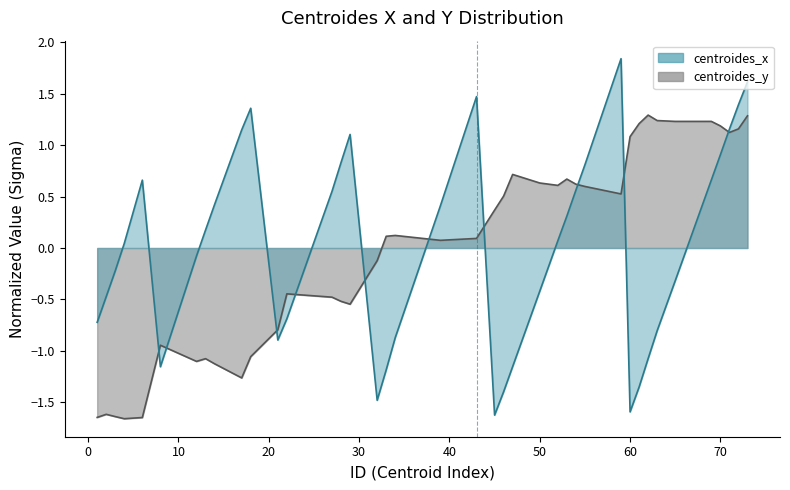

Reading left to right, what are all the values shown in this chart?

centroides_x: 1=-0.7	2=-0.5	3=-0.2	4=0.0	6=0.7	8=-1.2	12=-0.1	13=0.2	14=0.4	17=1.1	18=1.4	21=-0.9	22=-0.7	27=0.6	28=0.8	29=1.1	32=-1.5	33=-1.2	34=-0.9	39=0.4	43=1.5	45=-1.6	46=-1.4	47=-1.2	50=-0.4	52=0.1	53=0.3	54=0.6	55=0.8	59=1.8	60=-1.6	61=-1.4	62=-1.1	63=-0.8	65=-0.3	69=0.7	70=0.9	71=1.2	72=1.4	73=1.6
centroides_y: 1=-1.6	2=-1.6	3=-1.6	4=-1.7	6=-1.6	8=-0.9	12=-1.1	13=-1.1	14=-1.1	17=-1.3	18=-1.1	21=-0.8	22=-0.4	27=-0.5	28=-0.5	29=-0.5	32=-0.1	33=0.1	34=0.1	39=0.1	43=0.1	45=0.4	46=0.5	47=0.7	50=0.6	52=0.6	53=0.7	54=0.6	55=0.6	59=0.5	60=1.1	61=1.2	62=1.3	63=1.2	65=1.2	69=1.2	70=1.2	71=1.1	72=1.2	73=1.3